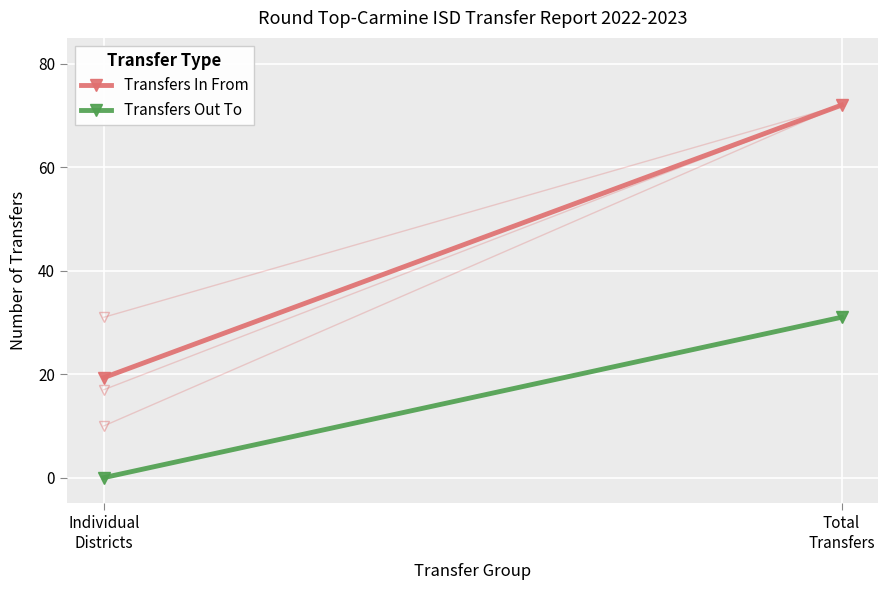

What is the difference between the maximum and minimum values in the Transfers Out To series?

31.0